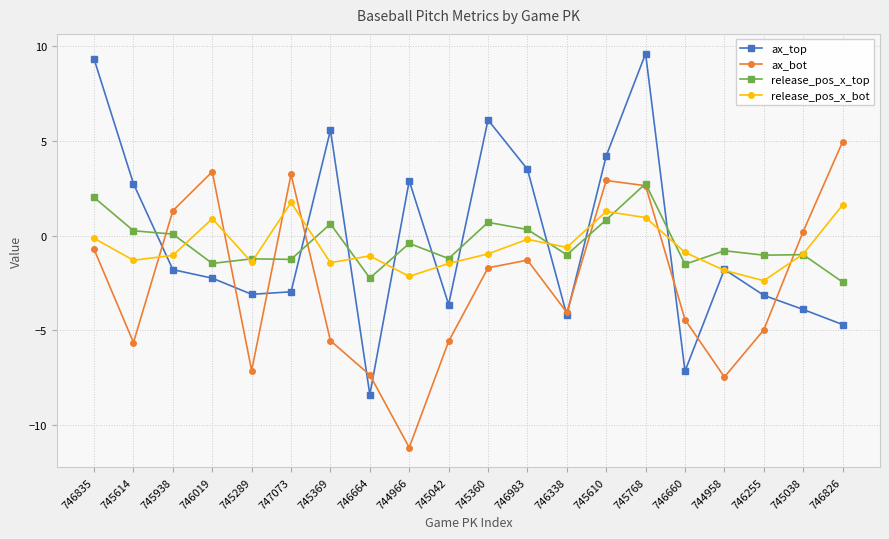

What is the label of the 8th point from the right?

746338